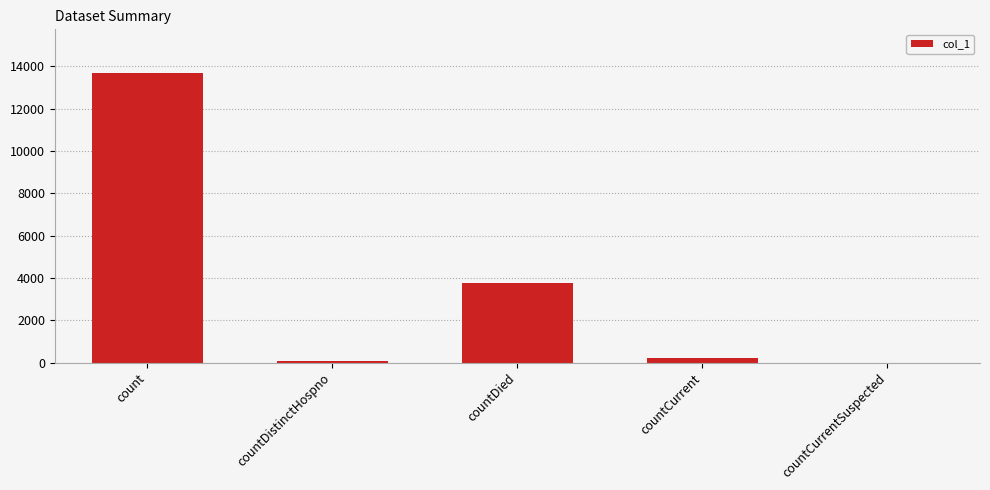

Reading left to right, list all the values displayed in this chart.

13692	71	3750	211	0